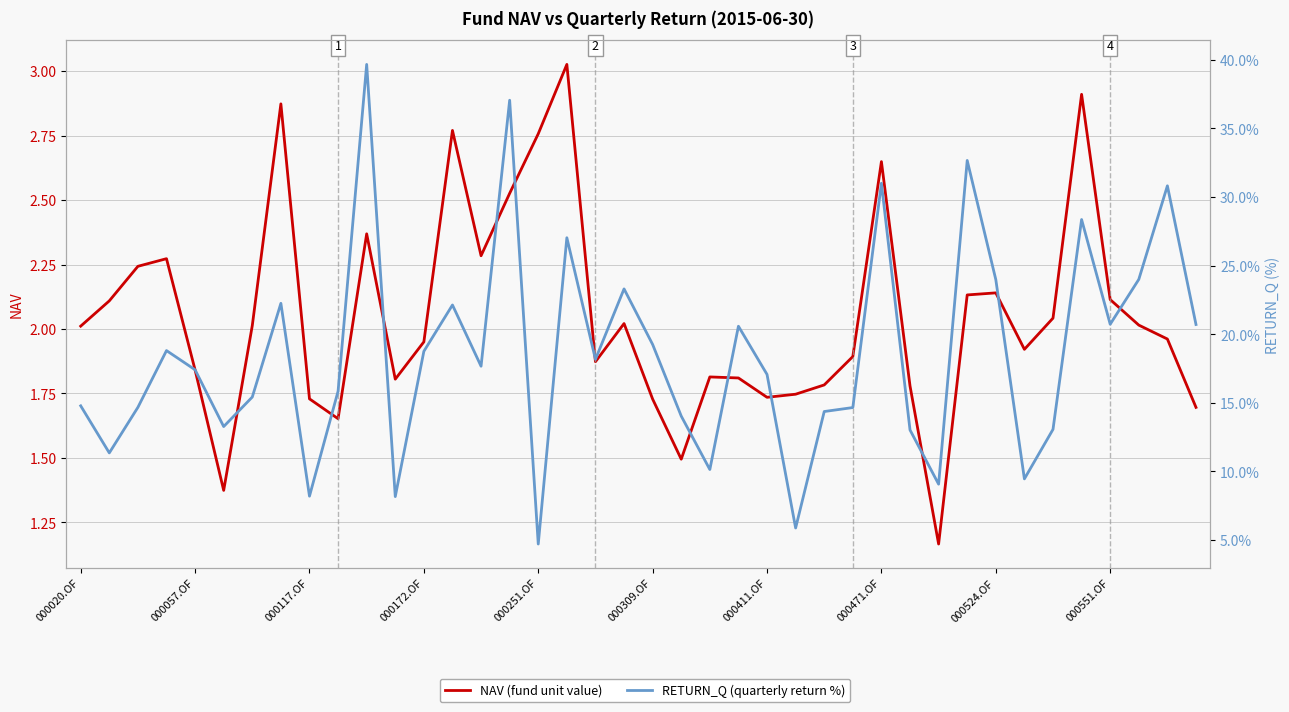

At 35, list the series in order from smallest to largest.

NAV (fund unit value), RETURN_Q (quarterly return %)